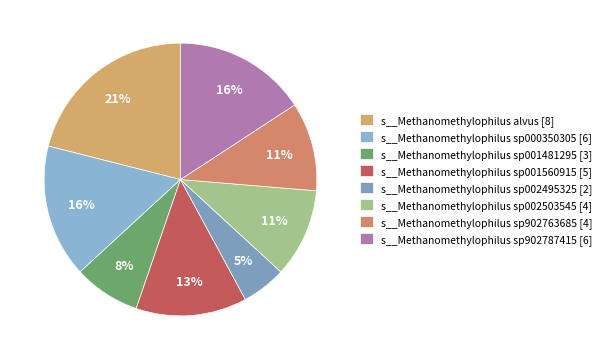

How many segments does this pie chart have?

8